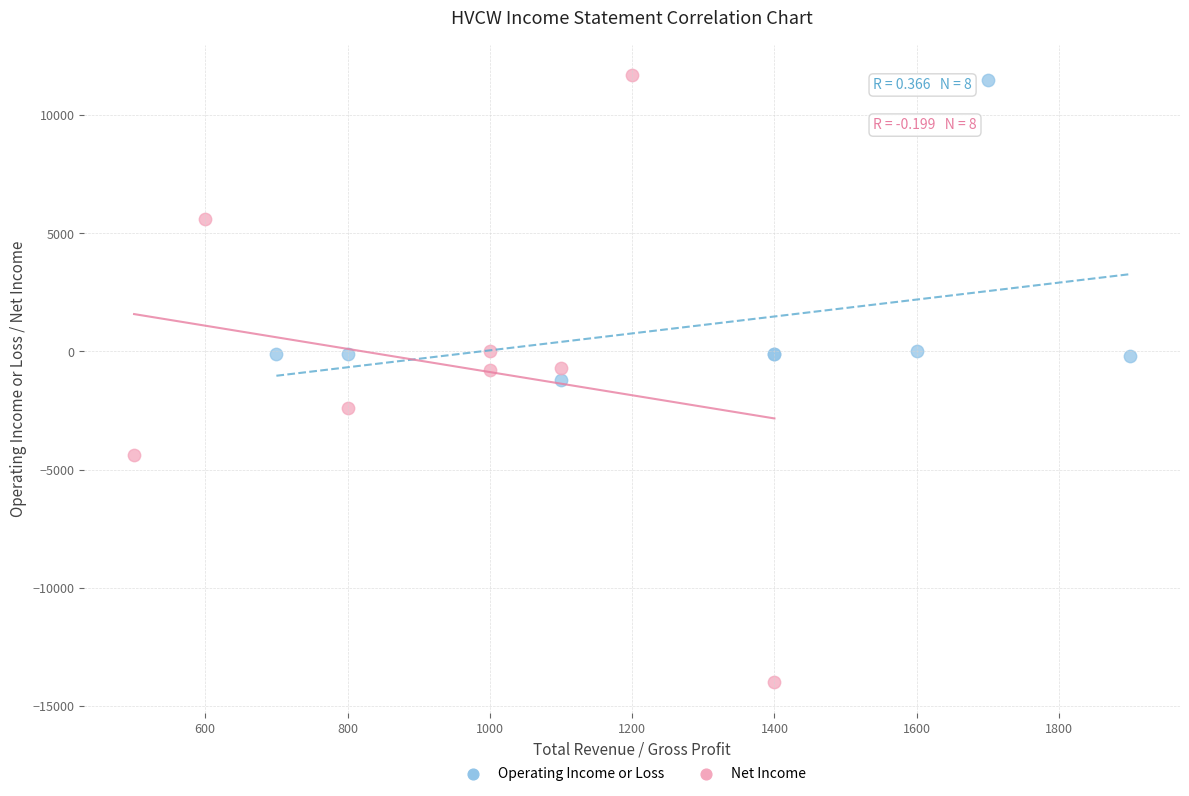

Which series contains the lowest Y value?

Net Income